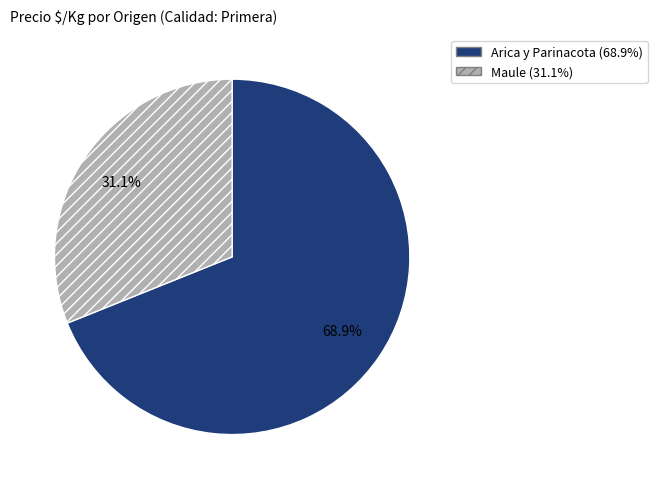

To the nearest percent, what is the difference between the largest and smallest slice percentages?

38%